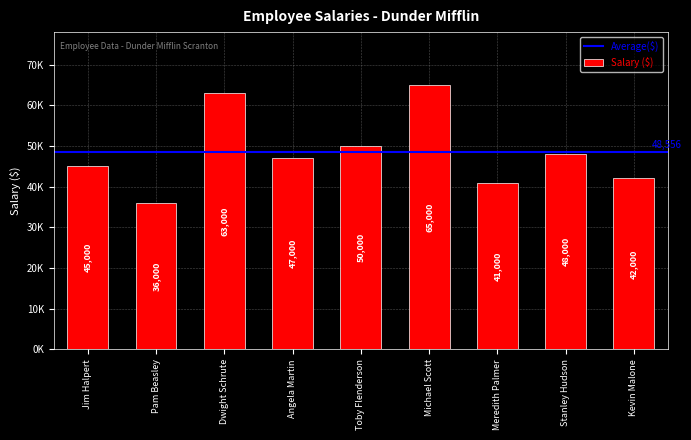

Is it true that the value at Pam Beasley is 21548?

False